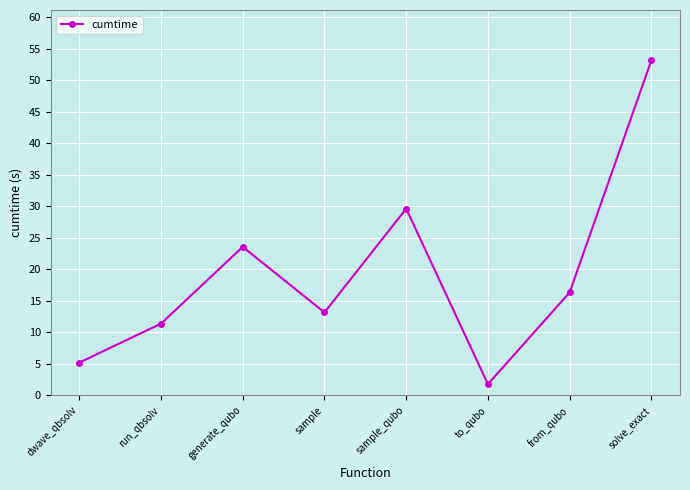

Reading left to right, list all the values displayed in this chart.

5.2	11.4	23.5	13.1	29.6	1.8	16.3	53.1